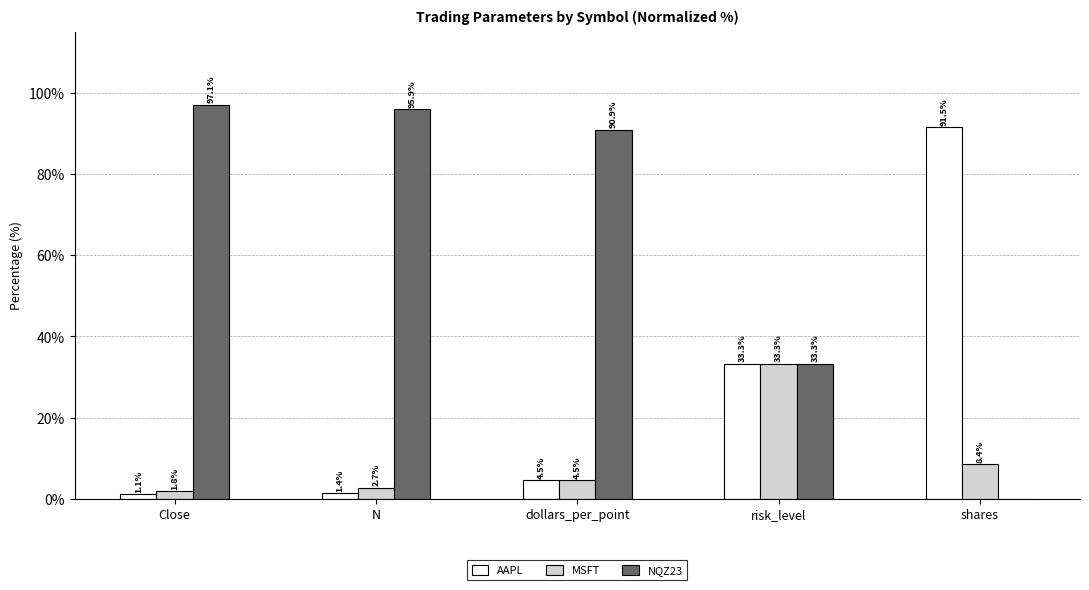

How many data points in NQZ23 are above 90?

3